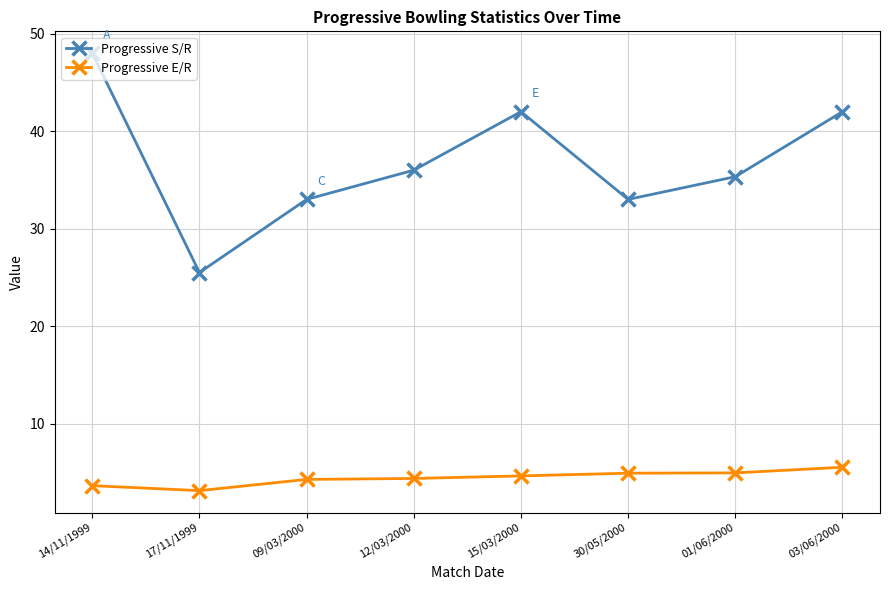

Rank the series at 12/03/2000 from lowest to highest value.

Progressive E/R, Progressive S/R